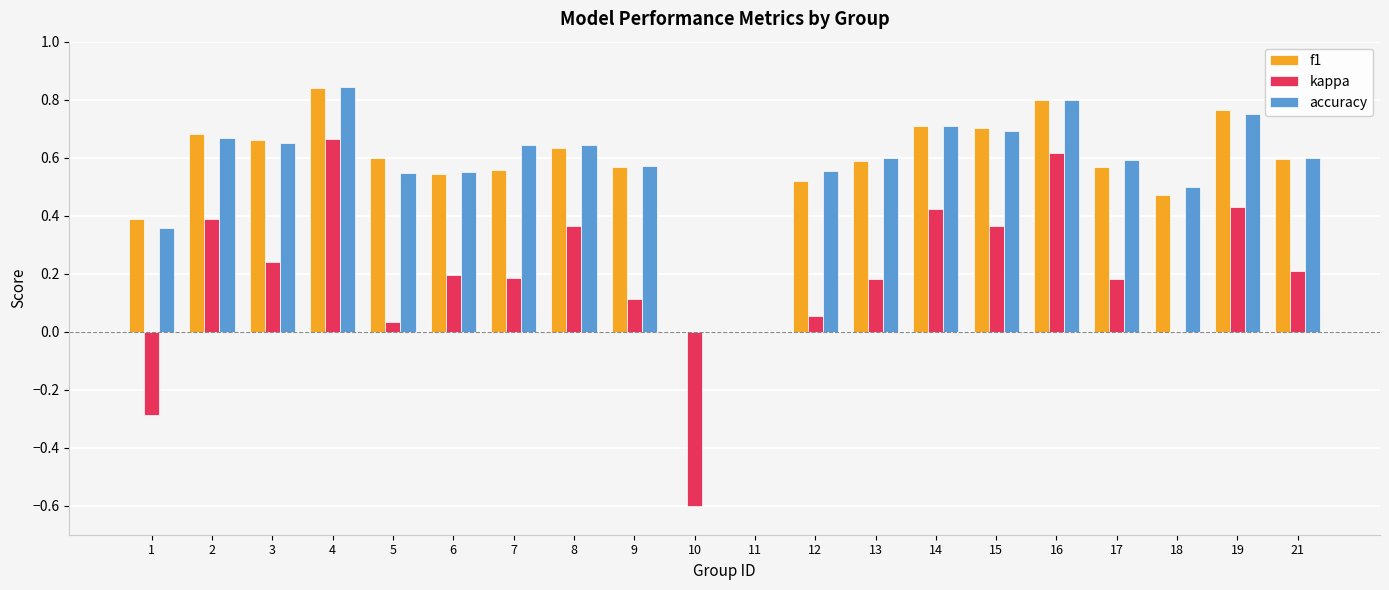

Count the number of data series in this chart.

3